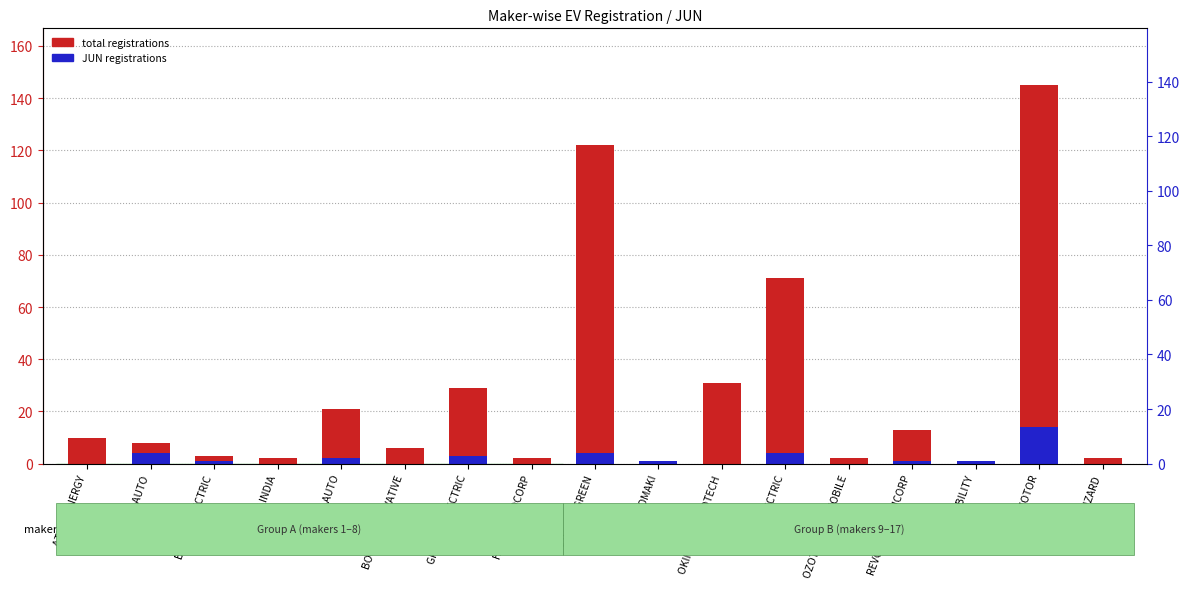

List the series in order of their peak value, lowest first.

JUN registrations, total registrations